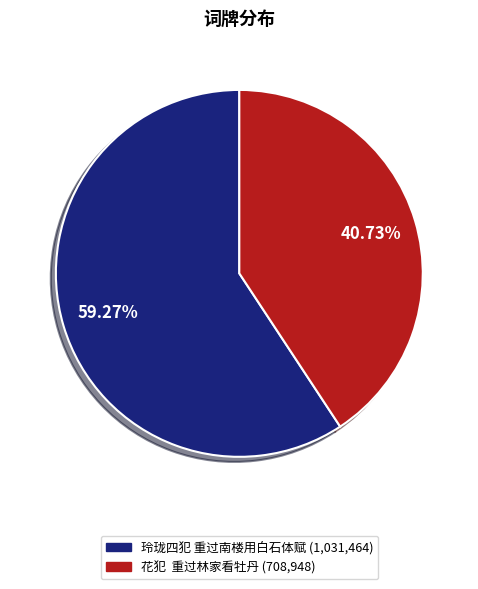

What is the smallest slice in the pie chart?

花犯 重过林家看牡丹